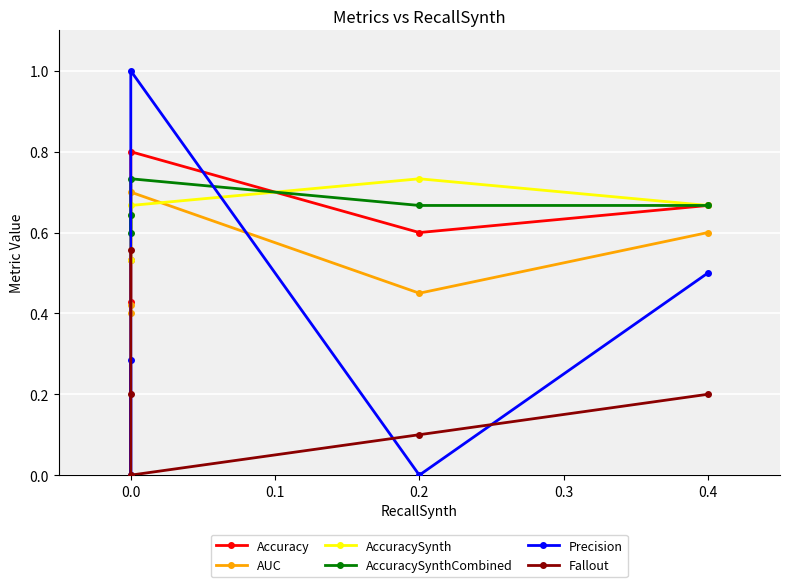

How many lines are shown in the chart?

6